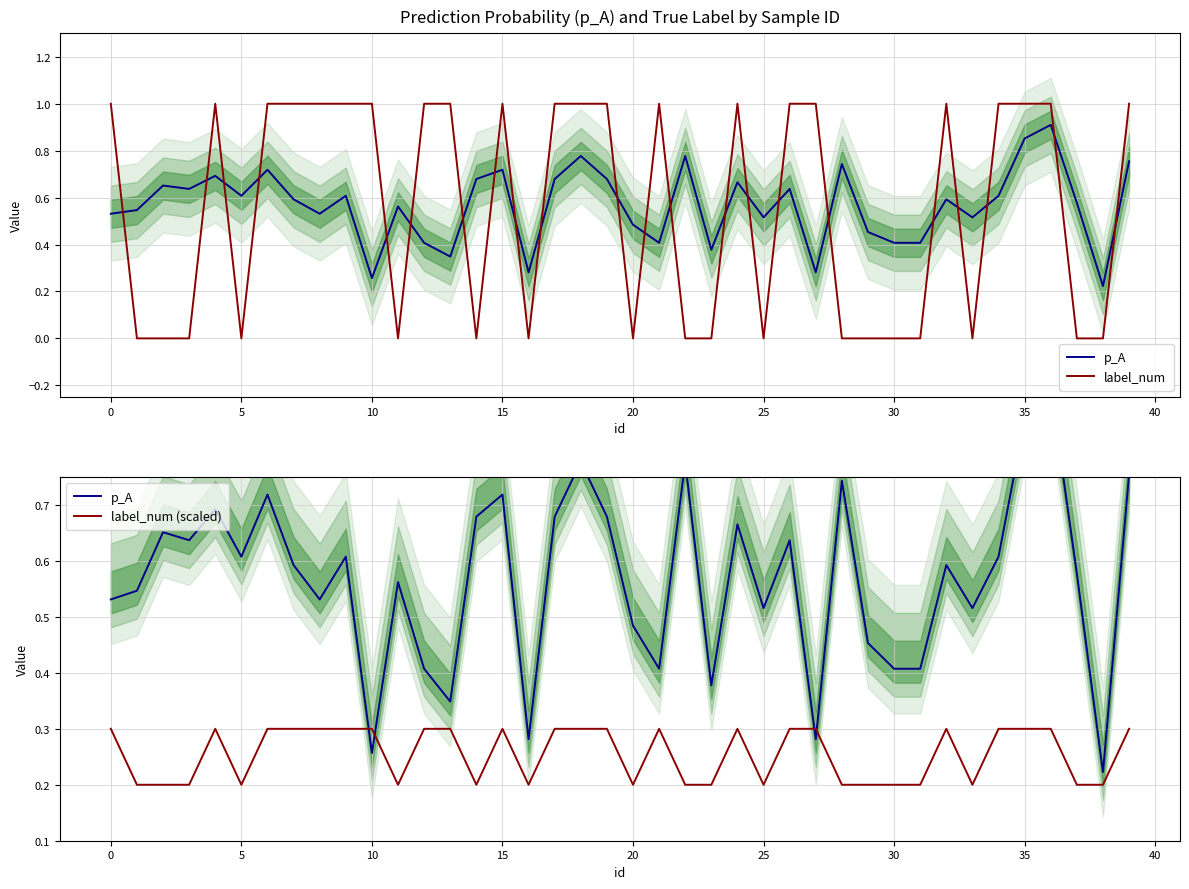

What is the highest value of the p_A series?

0.9